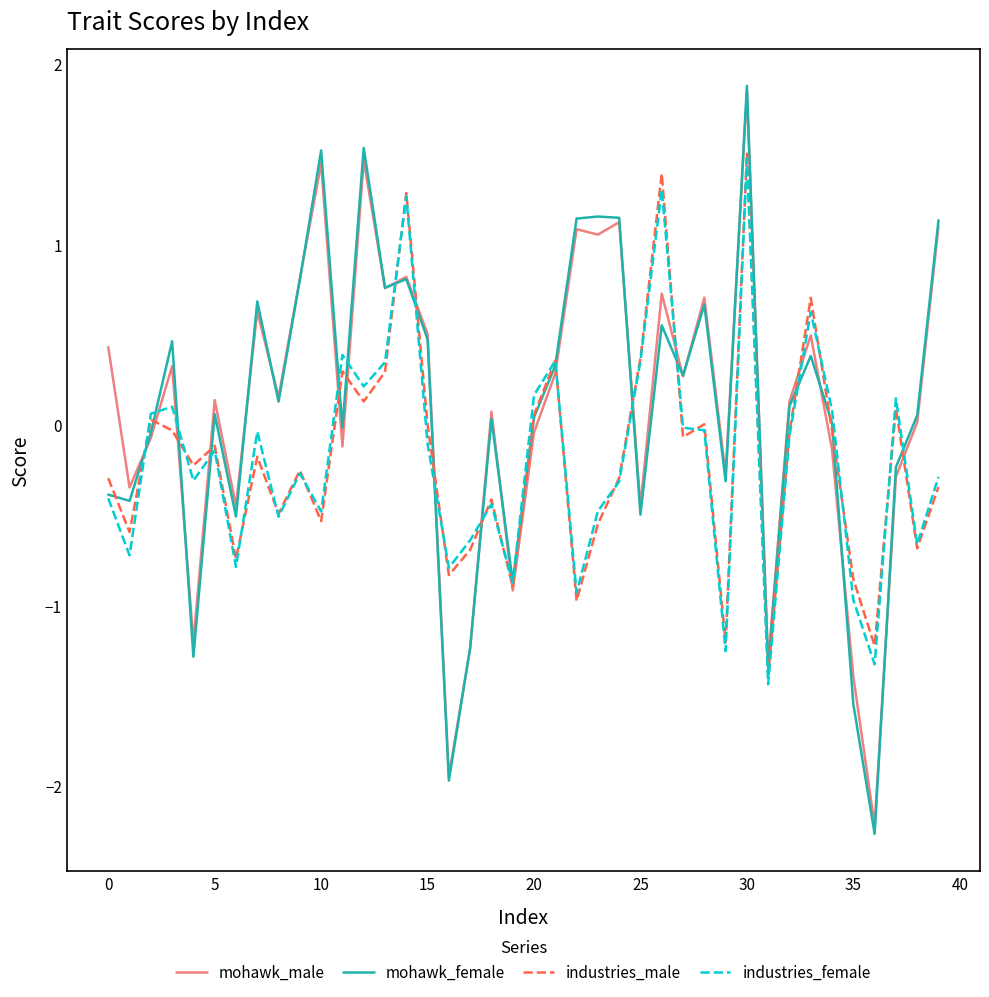

What is the lowest value of the industries_female series?

-1.4